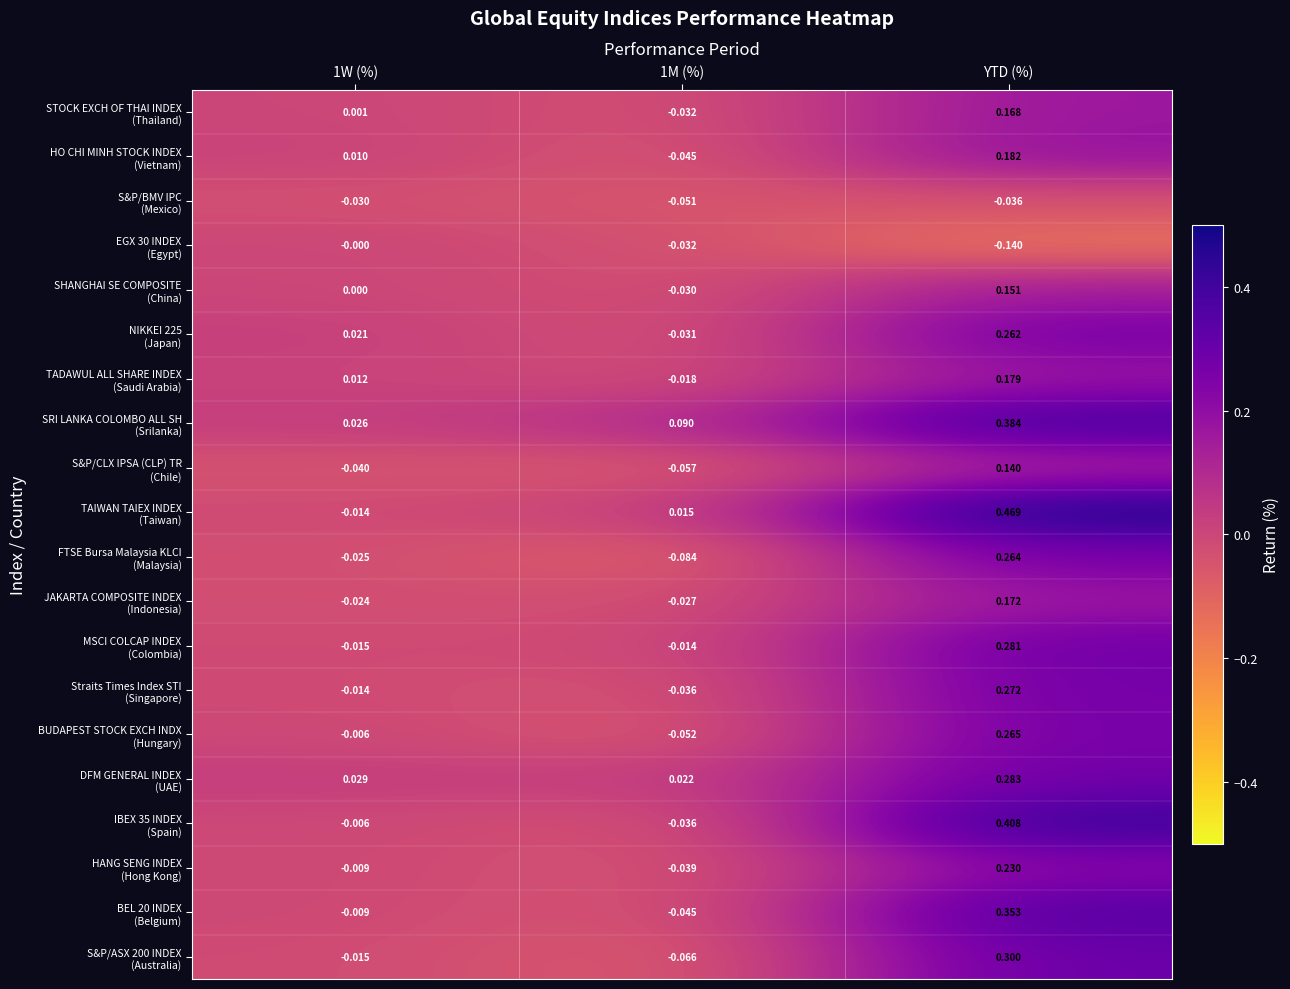

At which category does the chart reach its minimum across all series?

YTD (%)